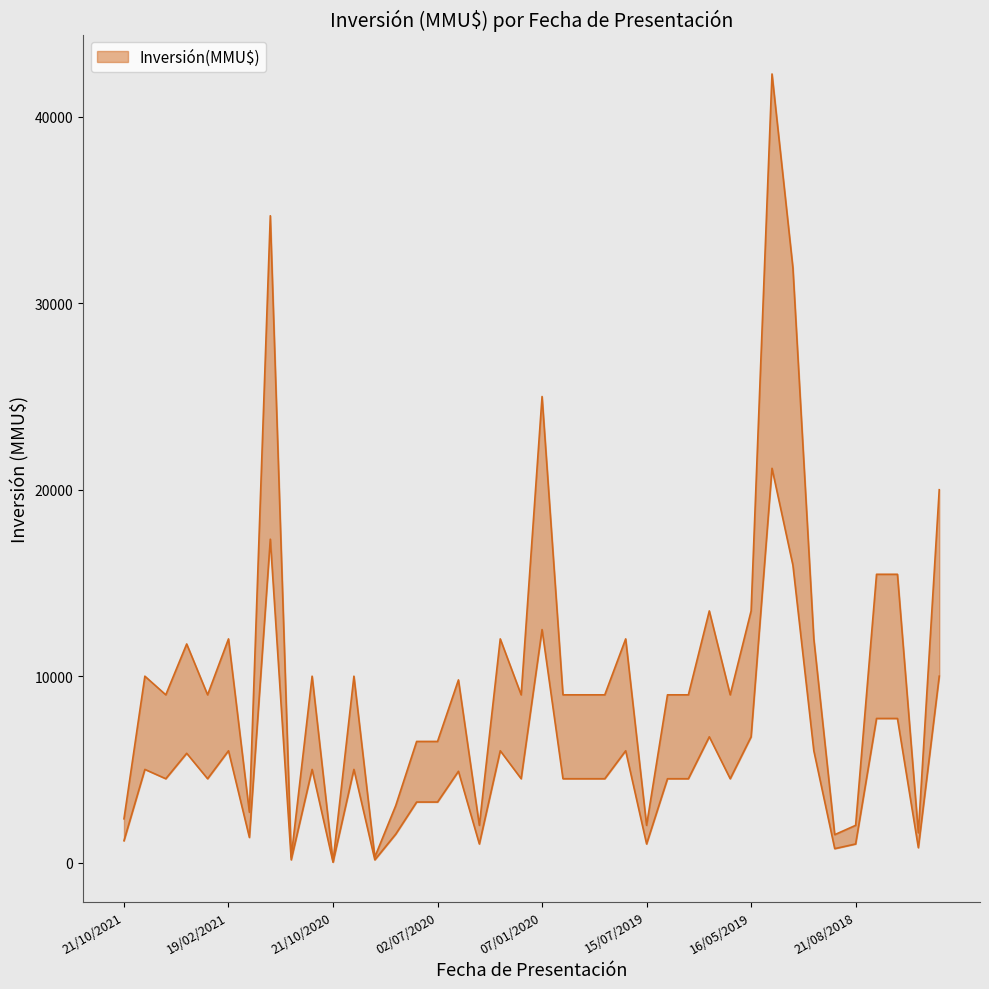

What is the greatest value displayed?

42300